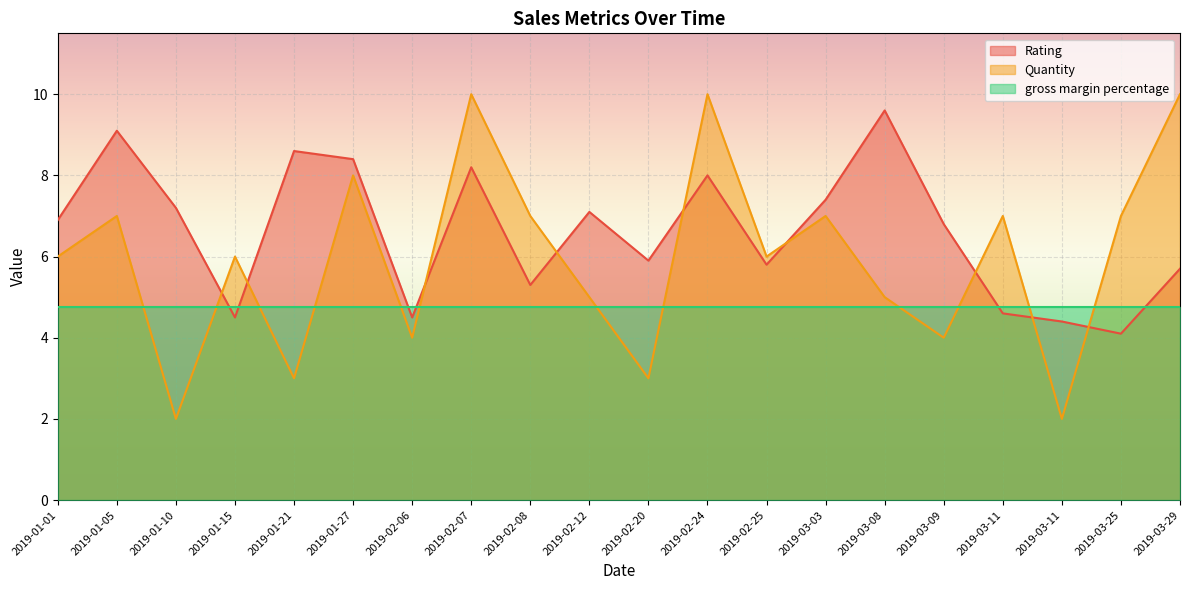

Does the chart display data point markers on the line(s)?

No